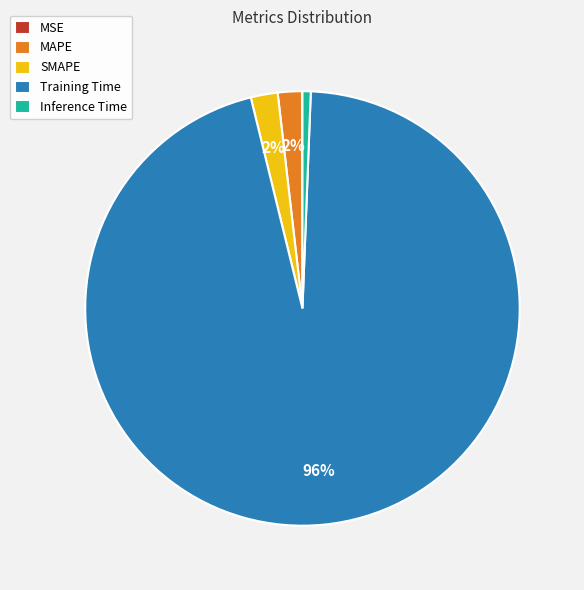

Which category has the biggest portion of the pie?

Training Time